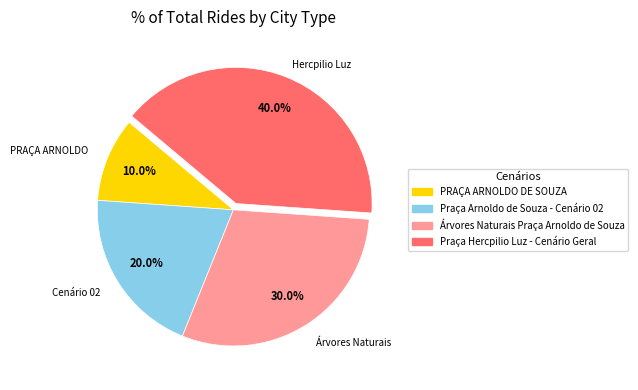

How many slices are in this pie chart?

4